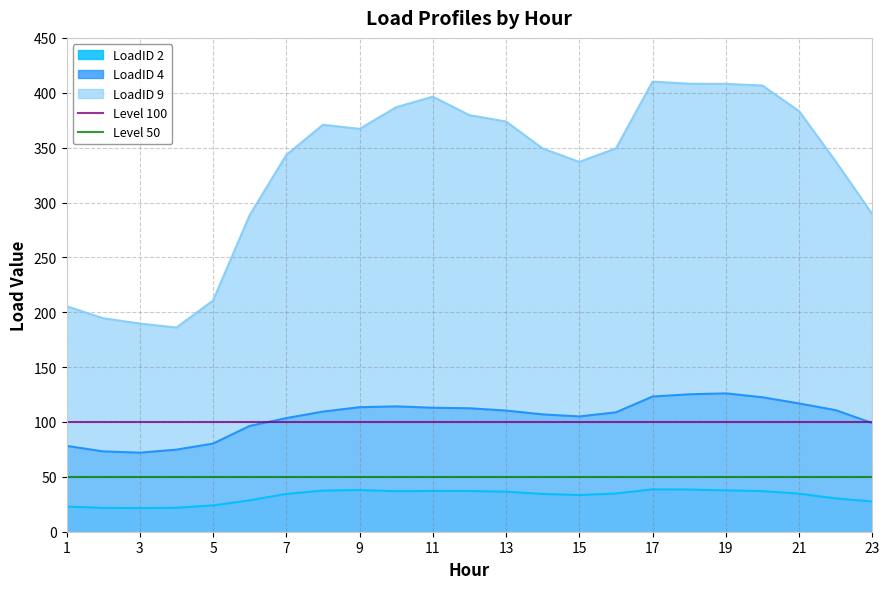

What is the lowest value of the LoadID 4 series?

72.1